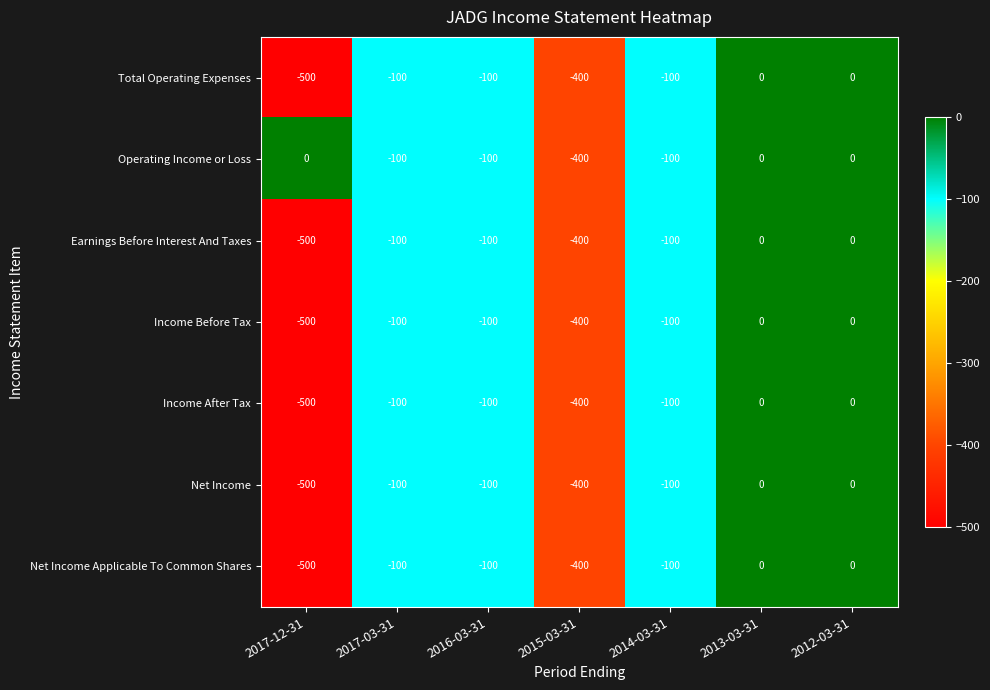

How many Net Income Applicable To Common Shares values are between -400 and 0?

6